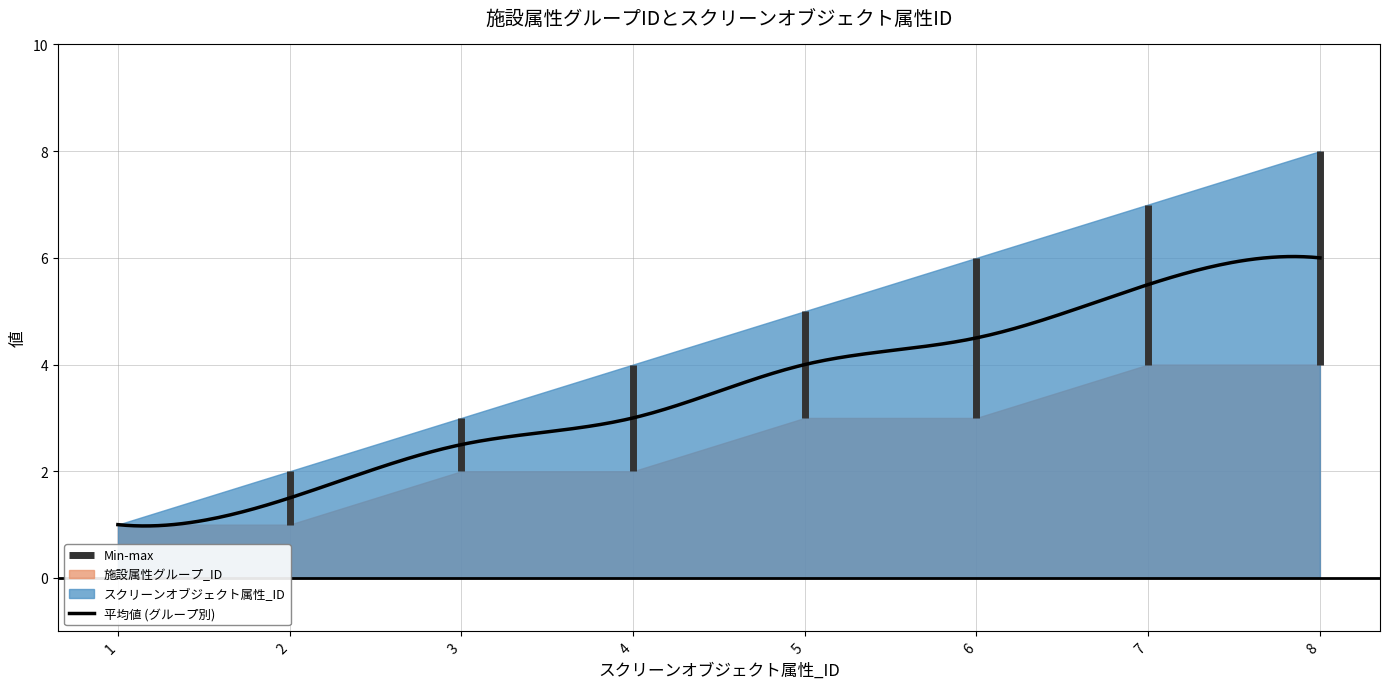

What is the total value across all series at 2?

3